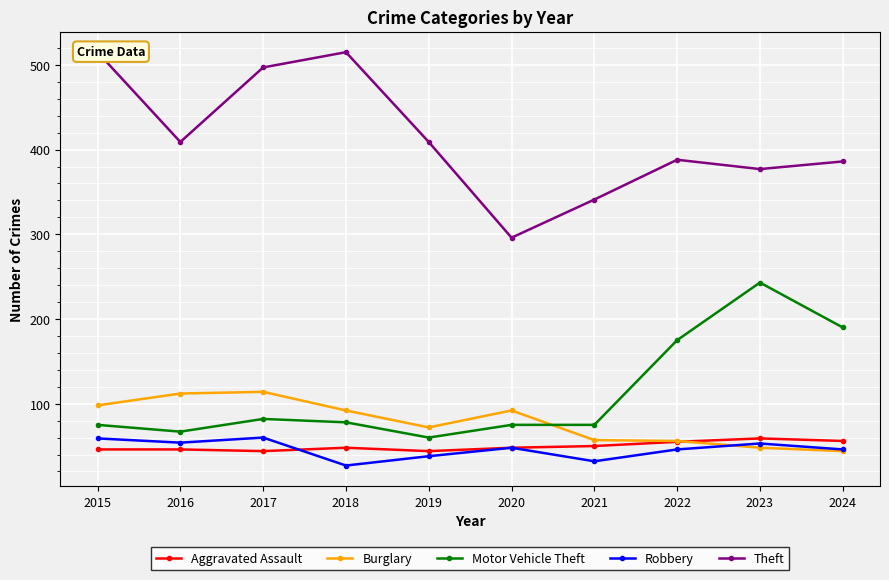

What is the difference between the maximum and second lowest values in the Motor Vehicle Theft series?

176